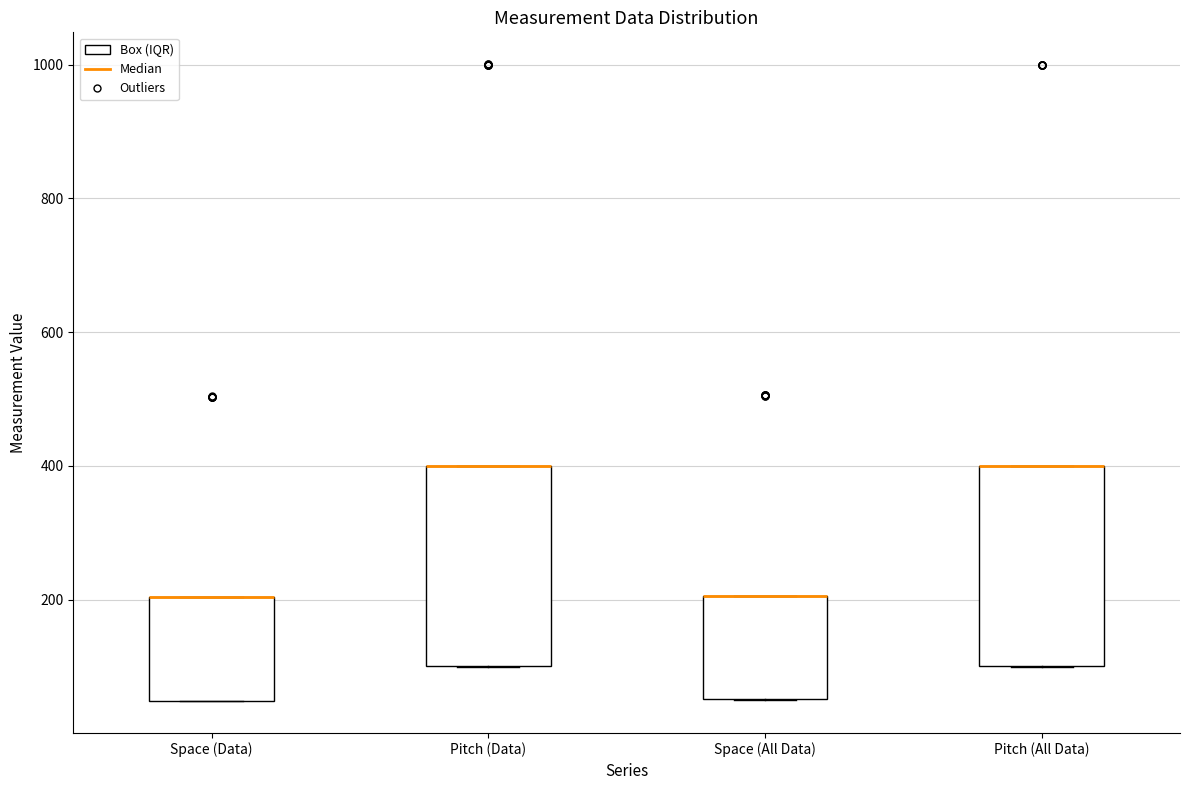

Where is the upper edge of the box for Space (All Data) on the y-axis? The values are not printed on the chart, so give them approximately, as read against the axis.

200